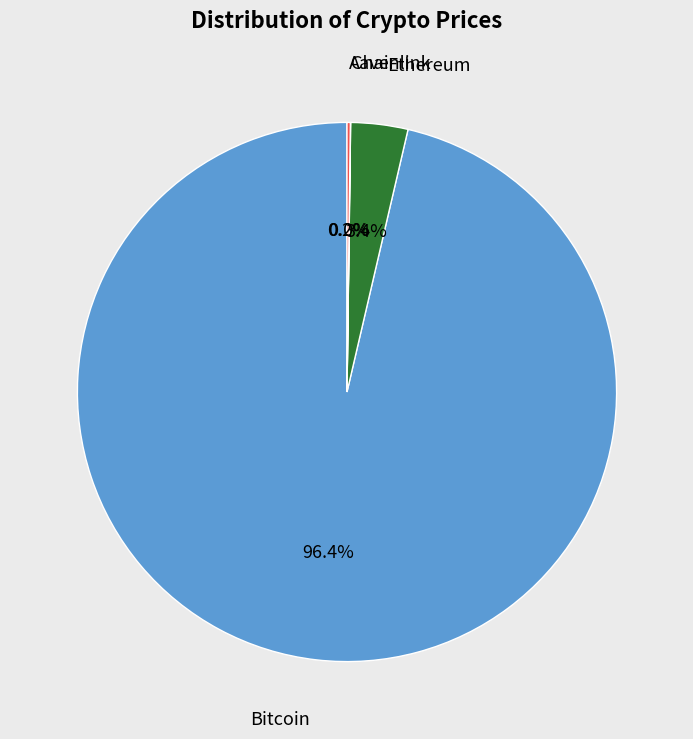

Is there a majority slice in this chart?

Yes